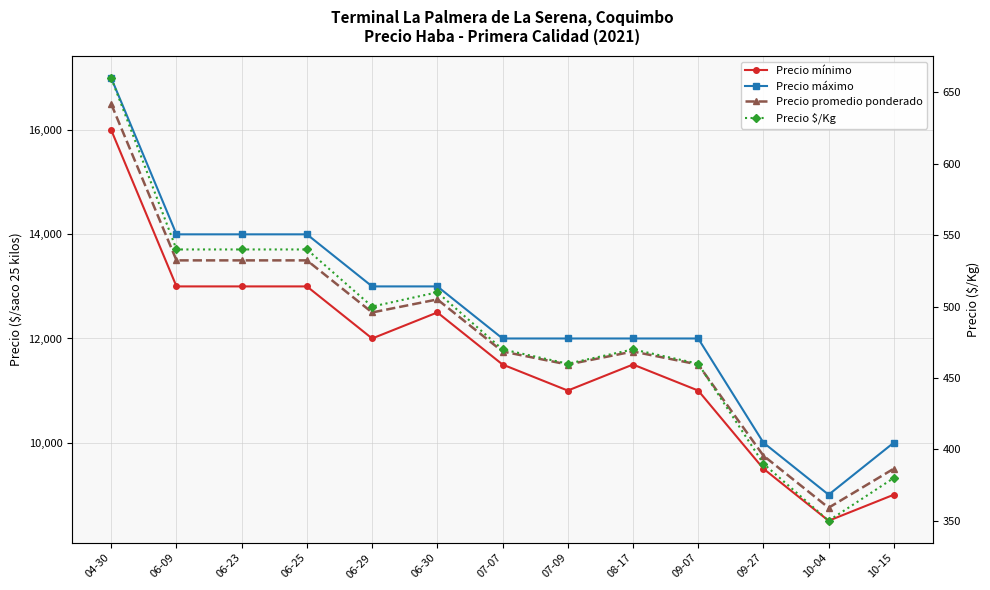

Where does the Precio máximo series first go above 12000?

04-30